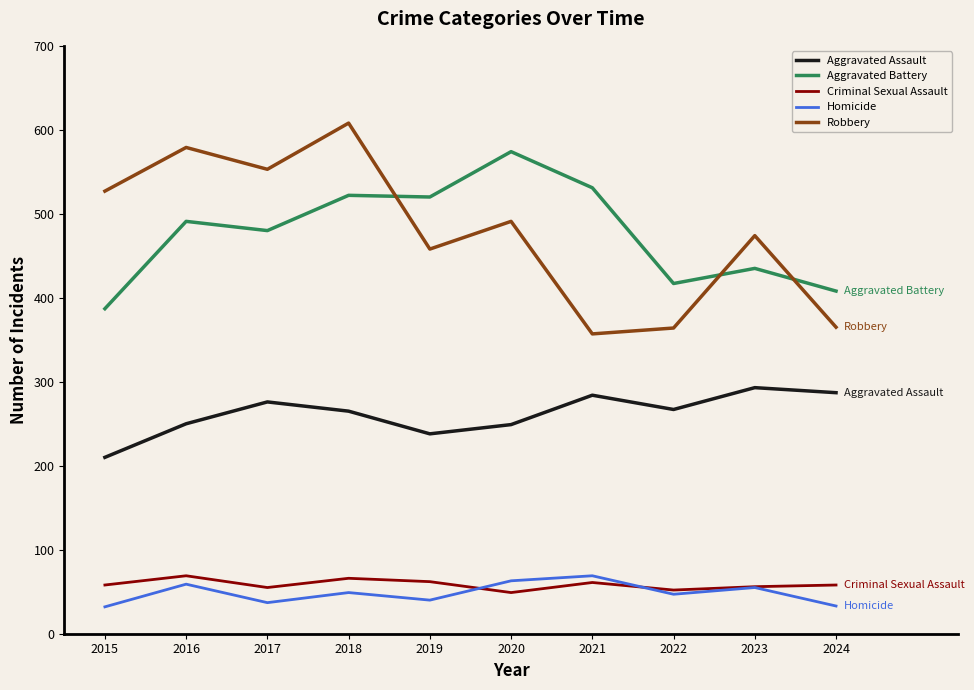

What is the approximate value of Aggravated Assault at 2016?

250